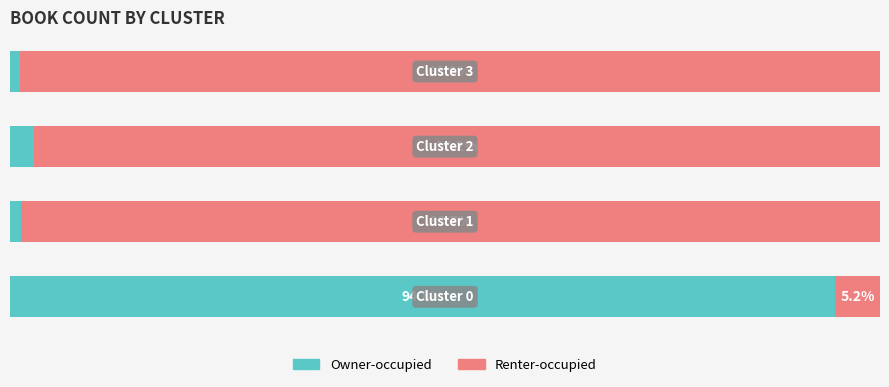

Rank the series by their average value, from highest to lowest.

Renter-occupied, Owner-occupied